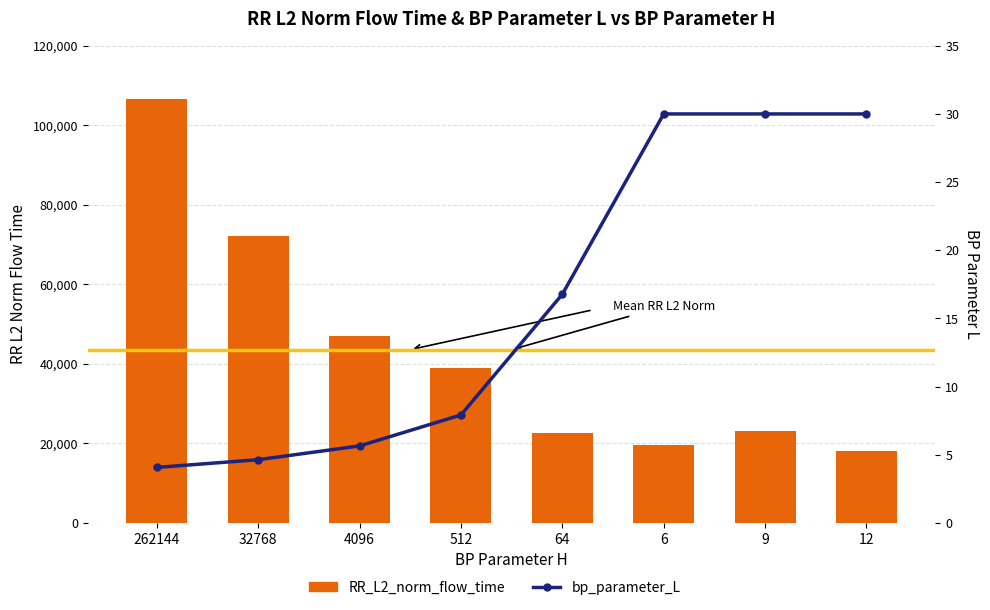

Where is RR_L2_norm_flow_time nearest to the value 62461?

32768